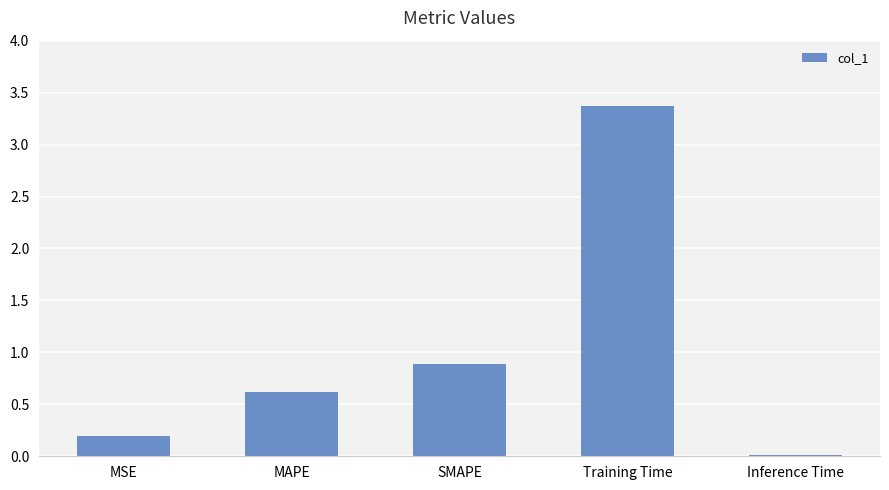

What is the change in value from MSE to SMAPE?

+0.7